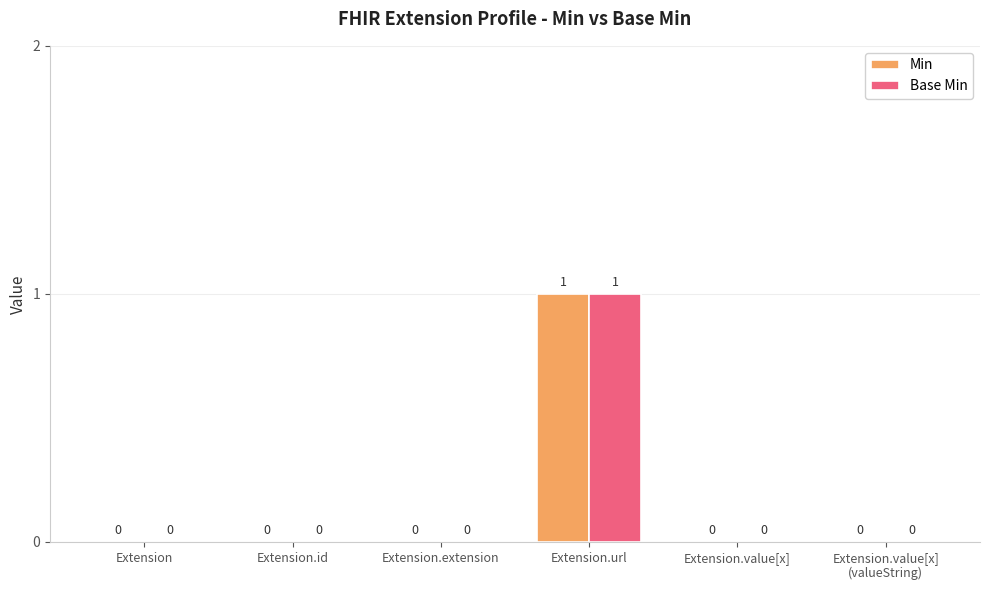

How many groups of bars are there?

6